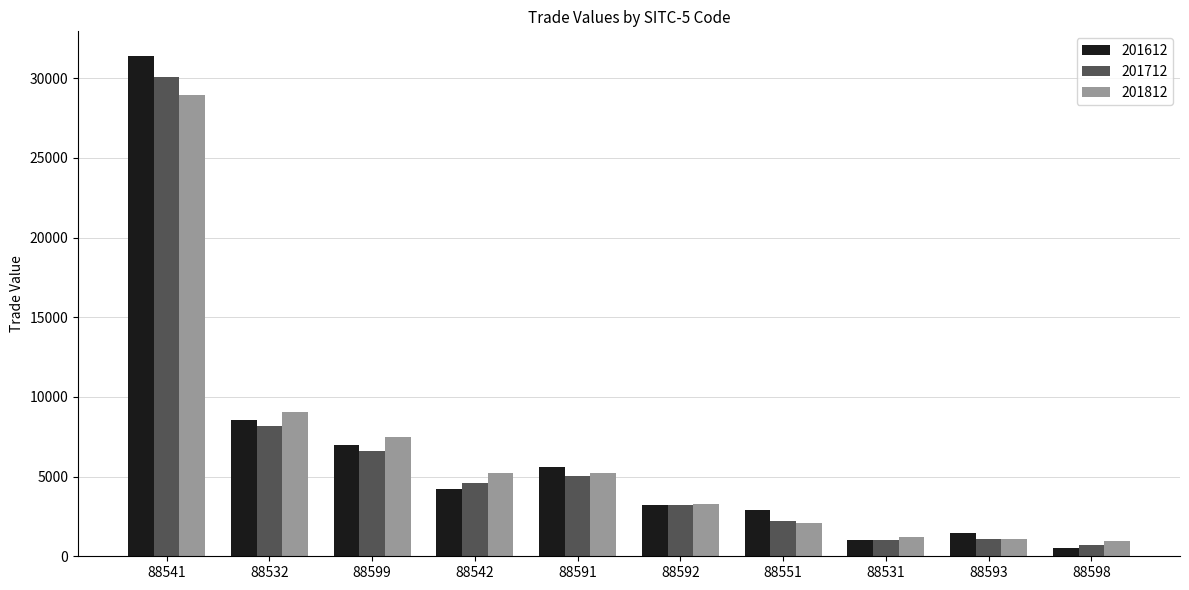

How many distinct data groups are displayed?

3